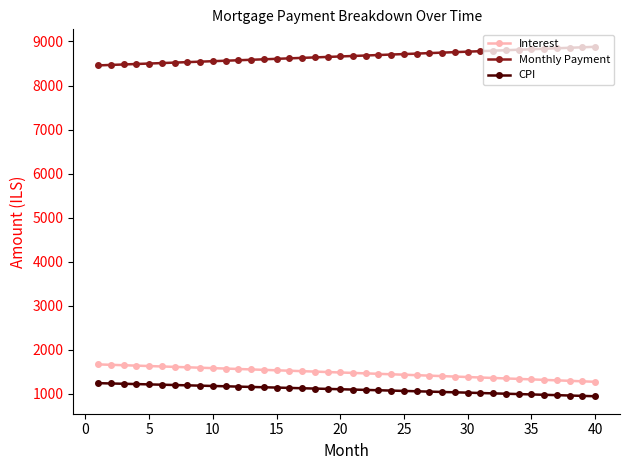

At how many categories does at least one series exceed 3992?

40